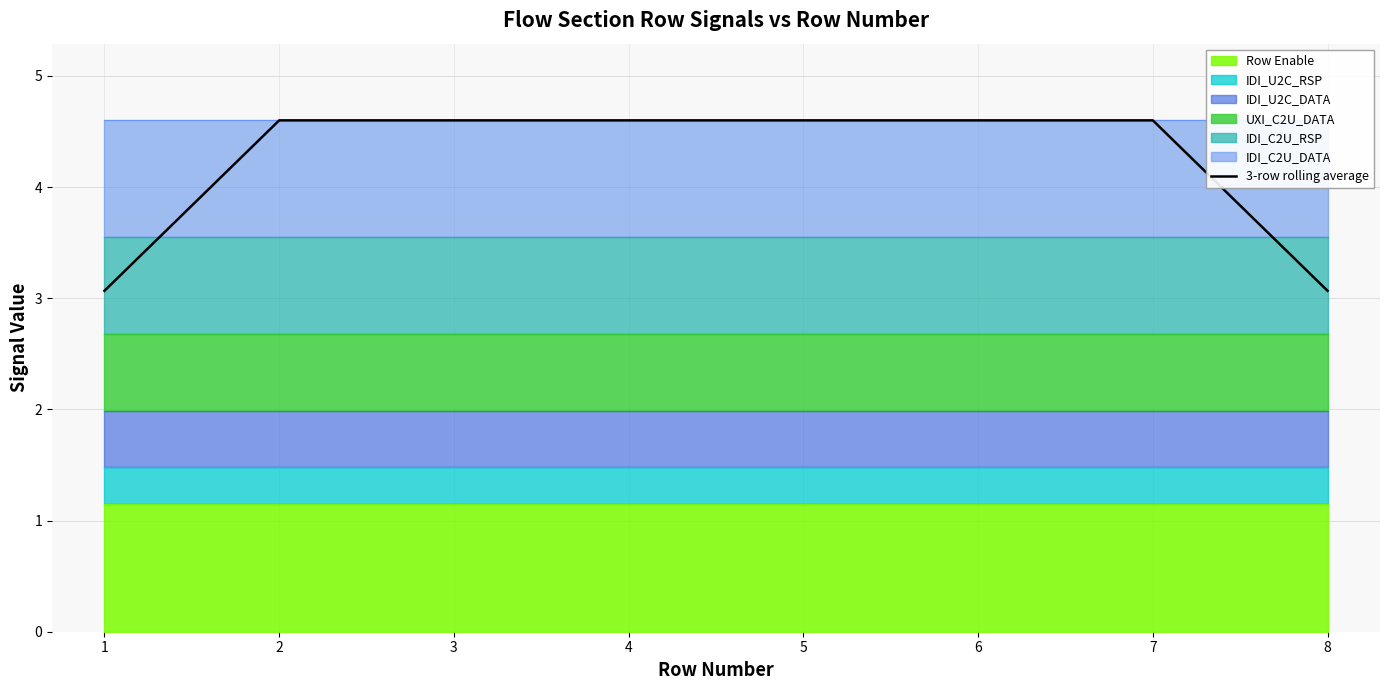

The value of 3-row rolling average at 5 is 4.6. True or false?

True